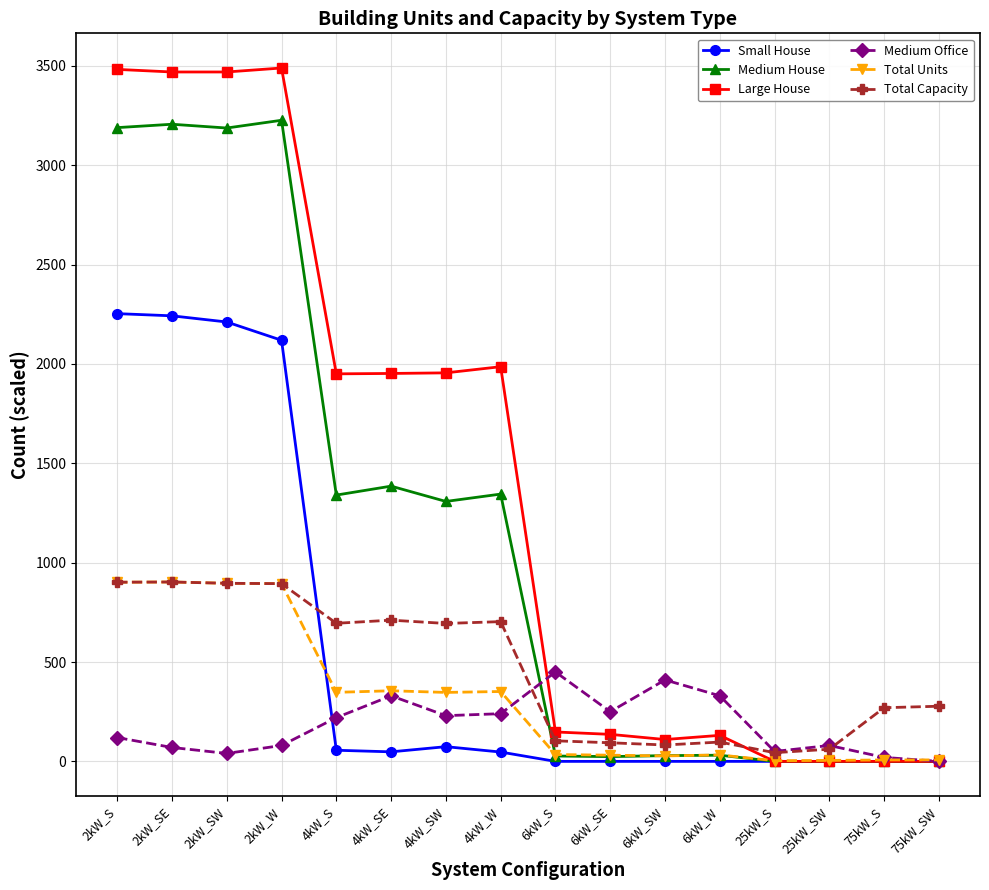

Where do Small House and Total Capacity first cross each other?

2kW_W and 4kW_S